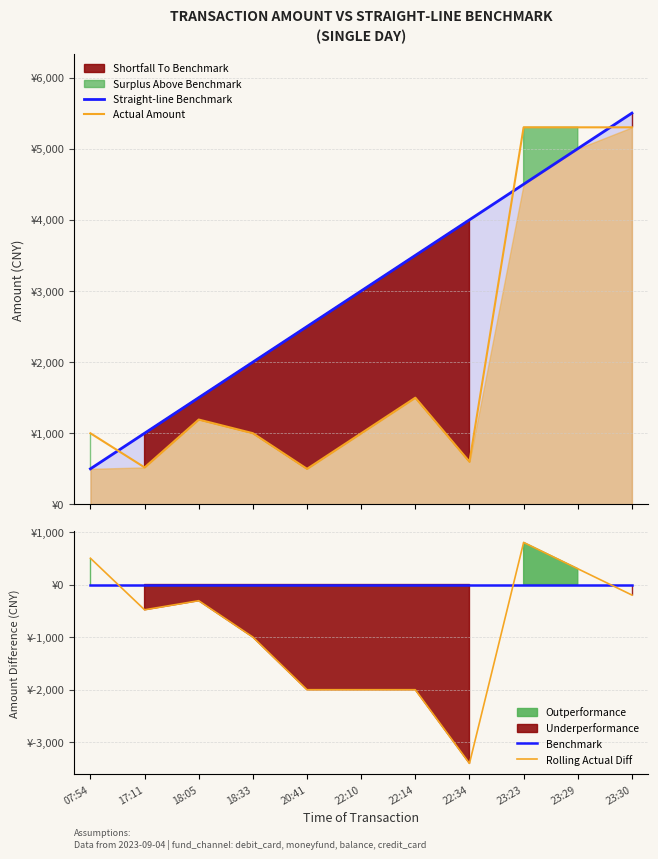

Count the Straight-line Benchmark values in the range 1500 to 4500.

7